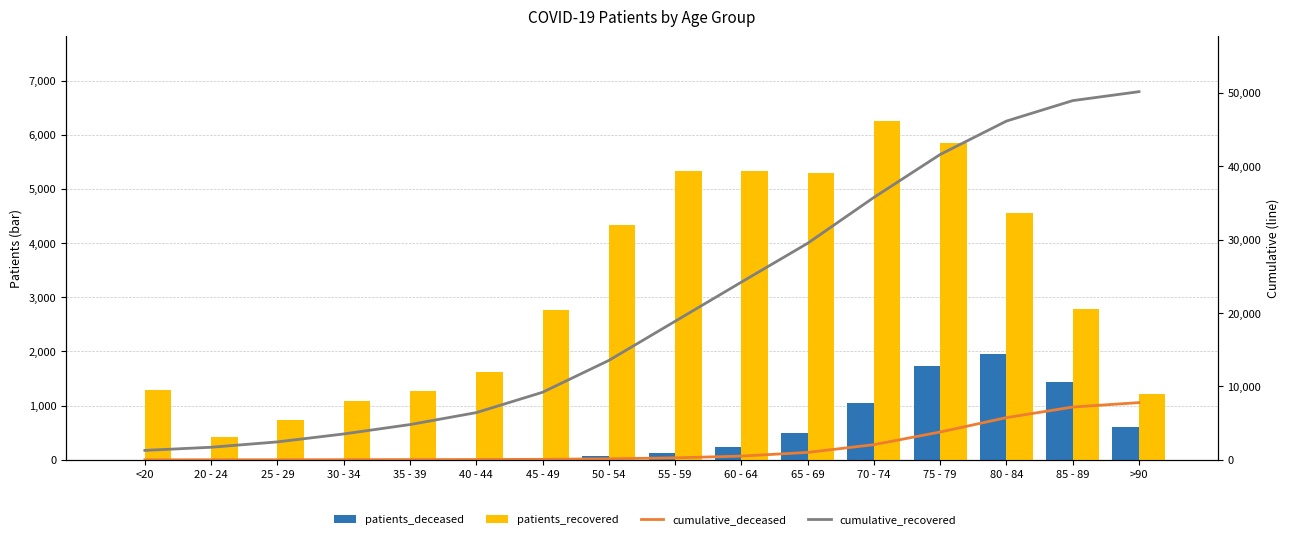

What is the value of the patients_deceased bar at the 8th from the left?

73